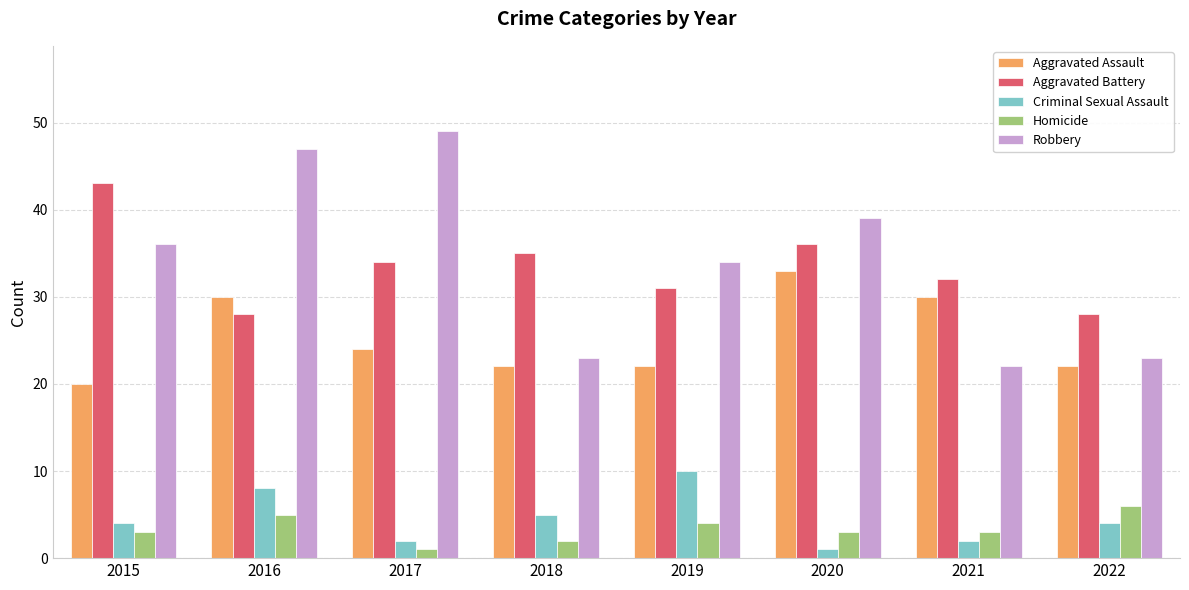

What is the highest value of the Robbery series?

49